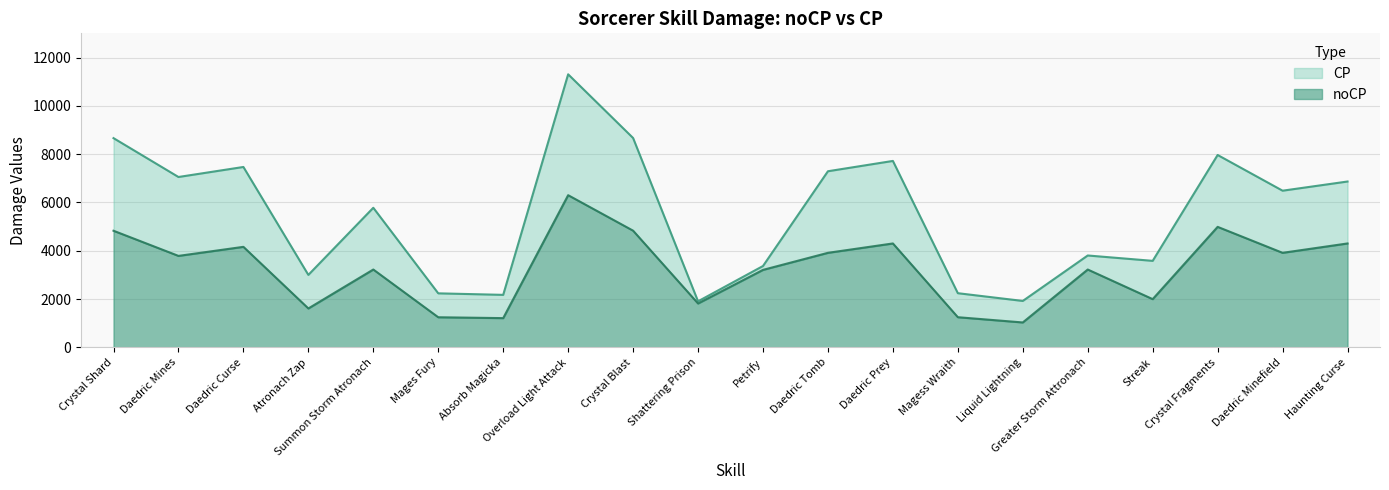

What is the spread (max minus min) of values at Haunting Curse?

2564